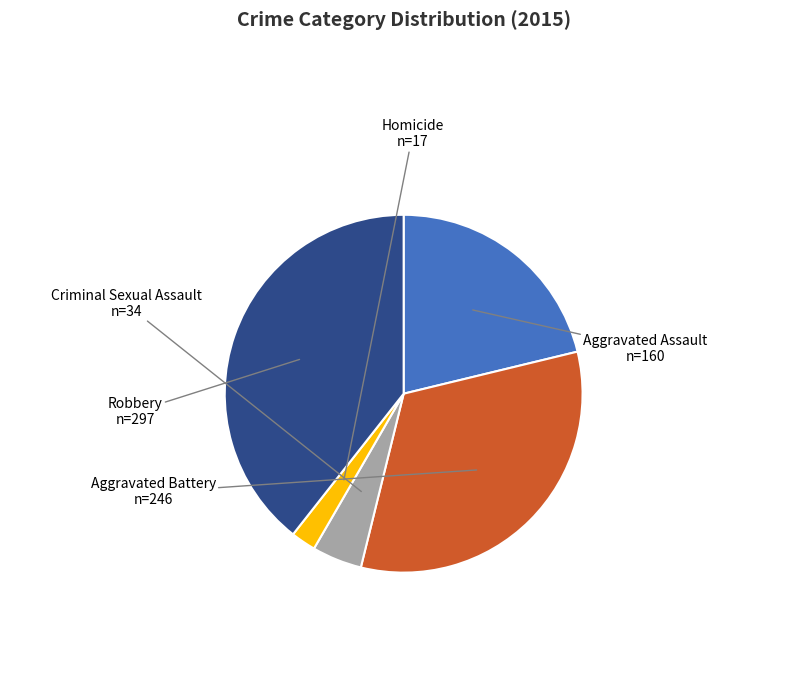

Is there a majority slice in this chart?

No